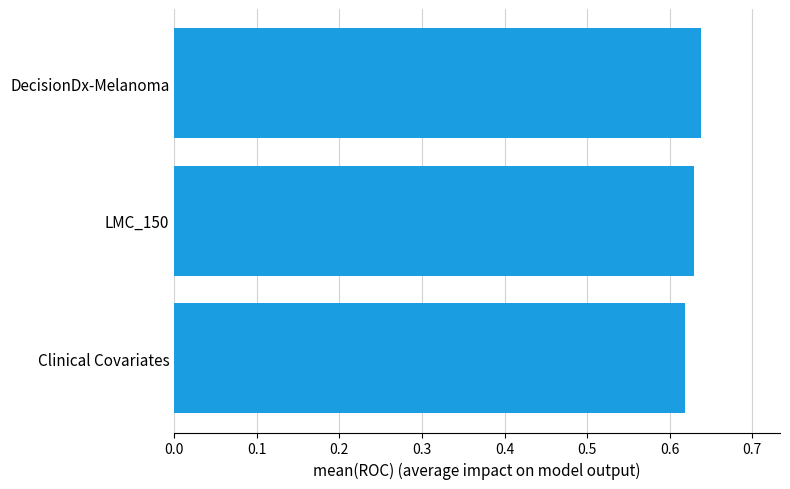

List the labels in order of value, largest first.

DecisionDx-Melanoma, LMC_150, Clinical Covariates